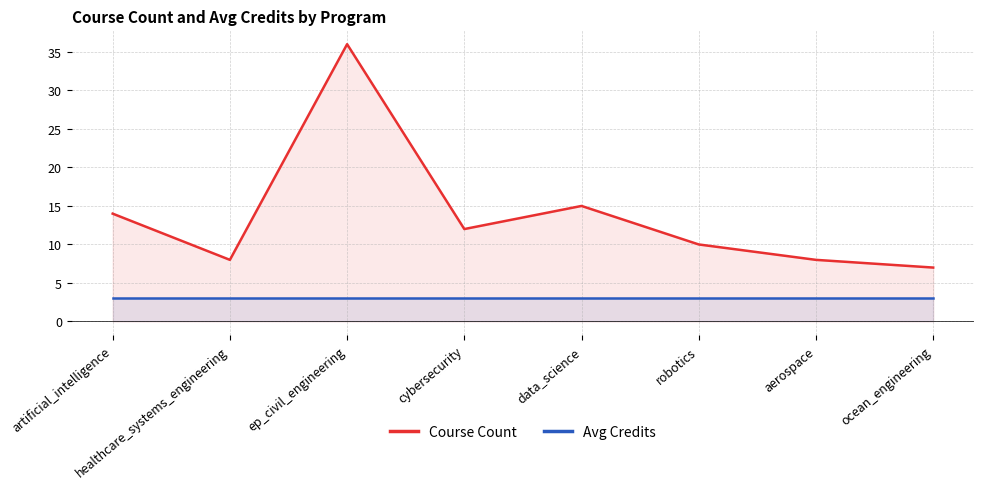

True or false: Course Count has more than 0 interior local peaks.

True